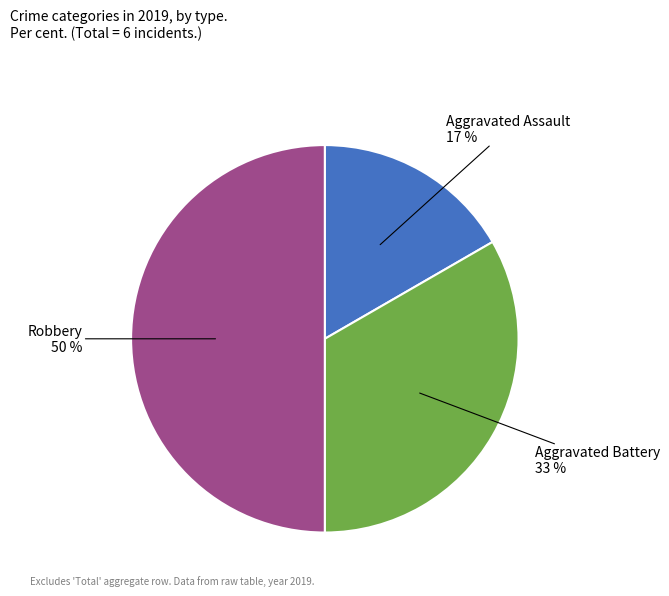

Count the number of slices in the pie.

3